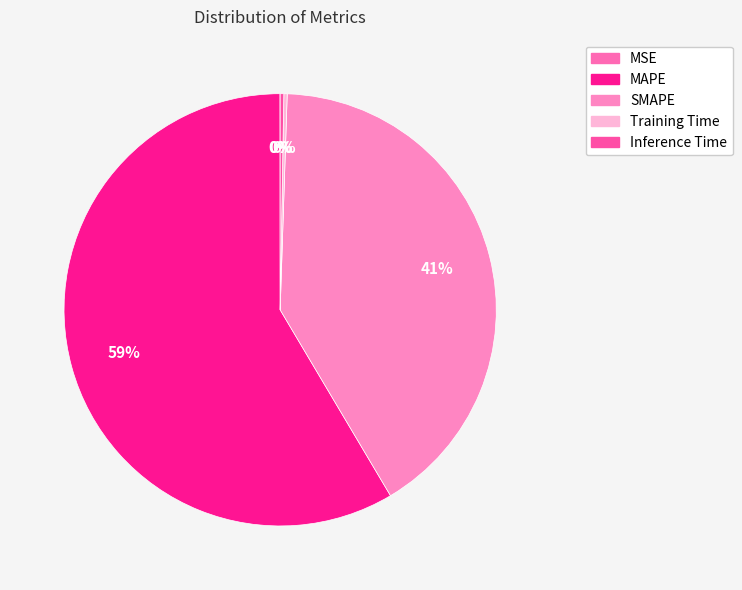

How many segments does this pie chart have?

5